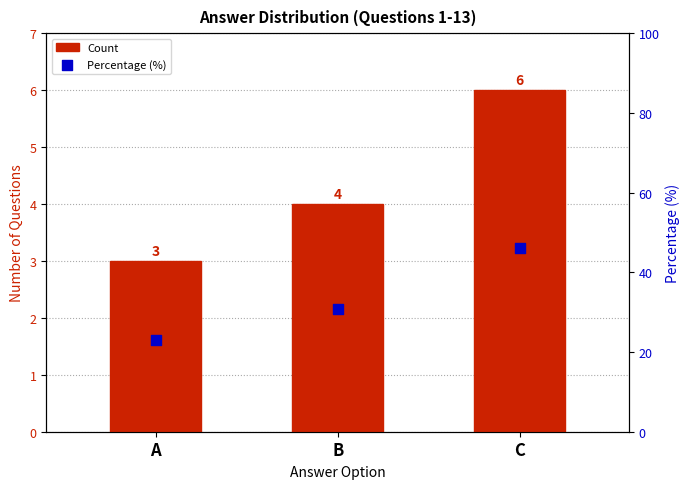

At how many categories does at least one series exceed 19?

3